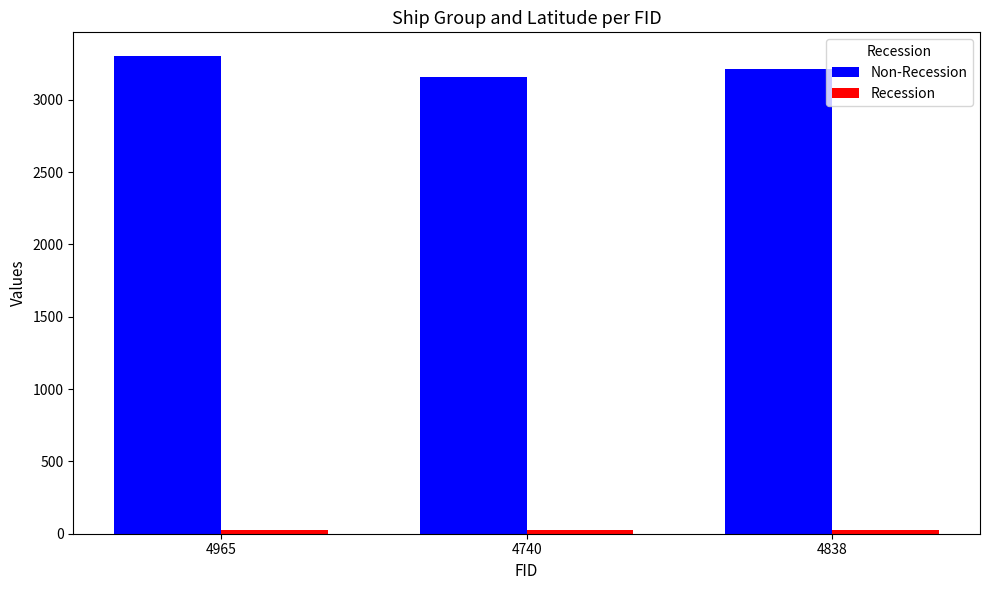

At how many categories does at least one series exceed 2856?

3